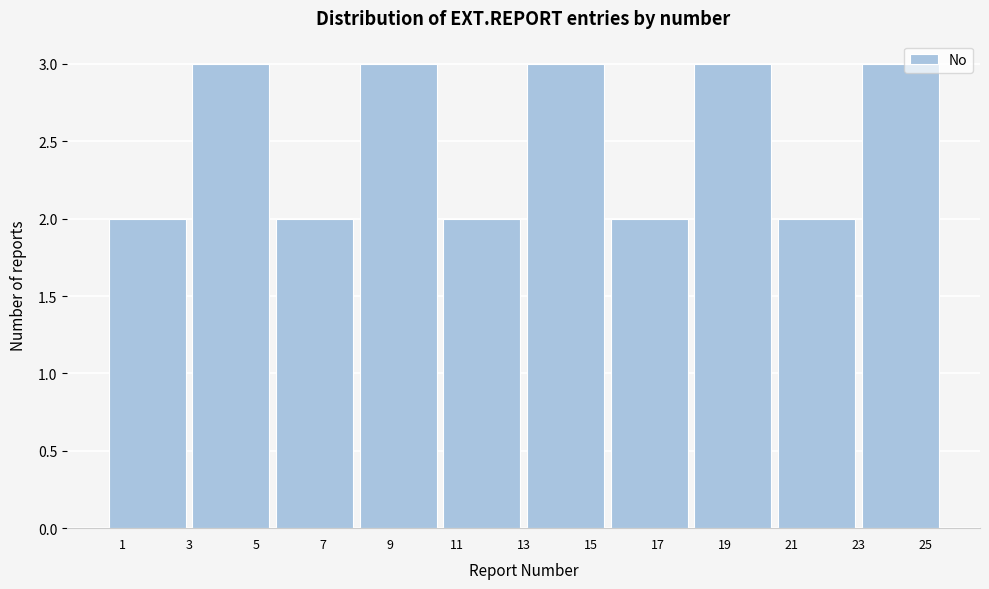

How tall is the bar that spans 5.5 to 8.0 on the x-axis? The values are not printed on the chart, so give them approximately, as read against the axis.

2